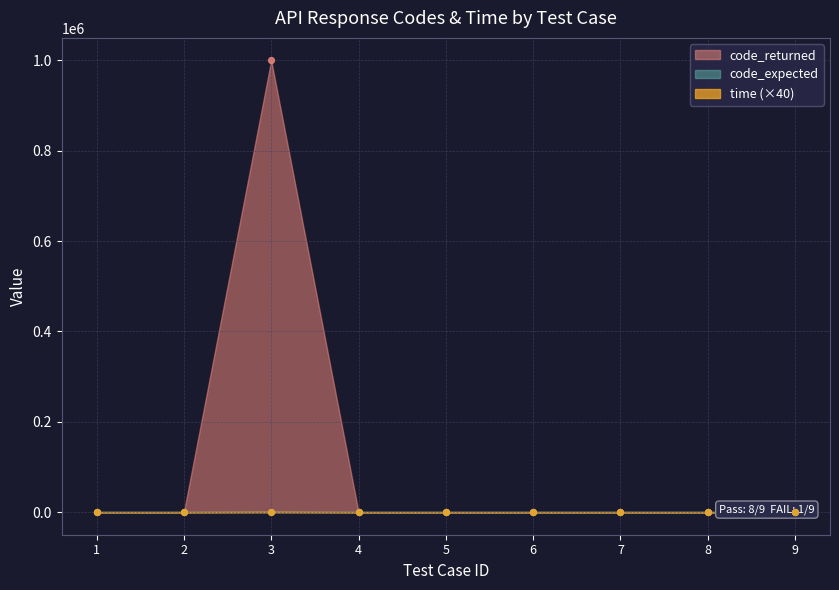

At which category is the sum across all series the highest?

3